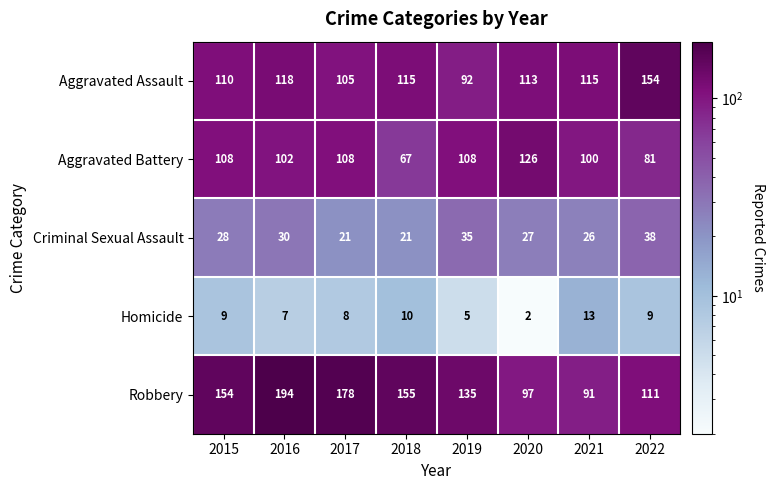

How many categories are shown in the chart?

8